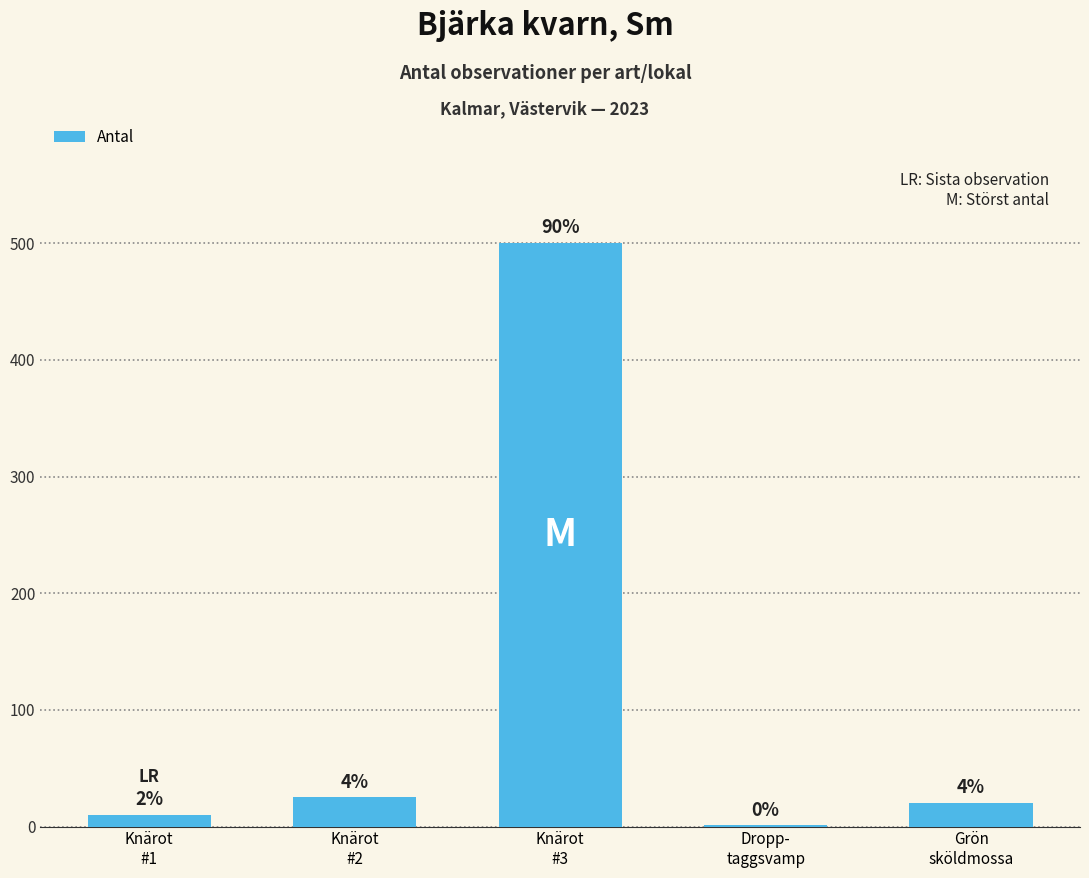

The value at Dropp-
taggsvamp is 2. True or false?

False